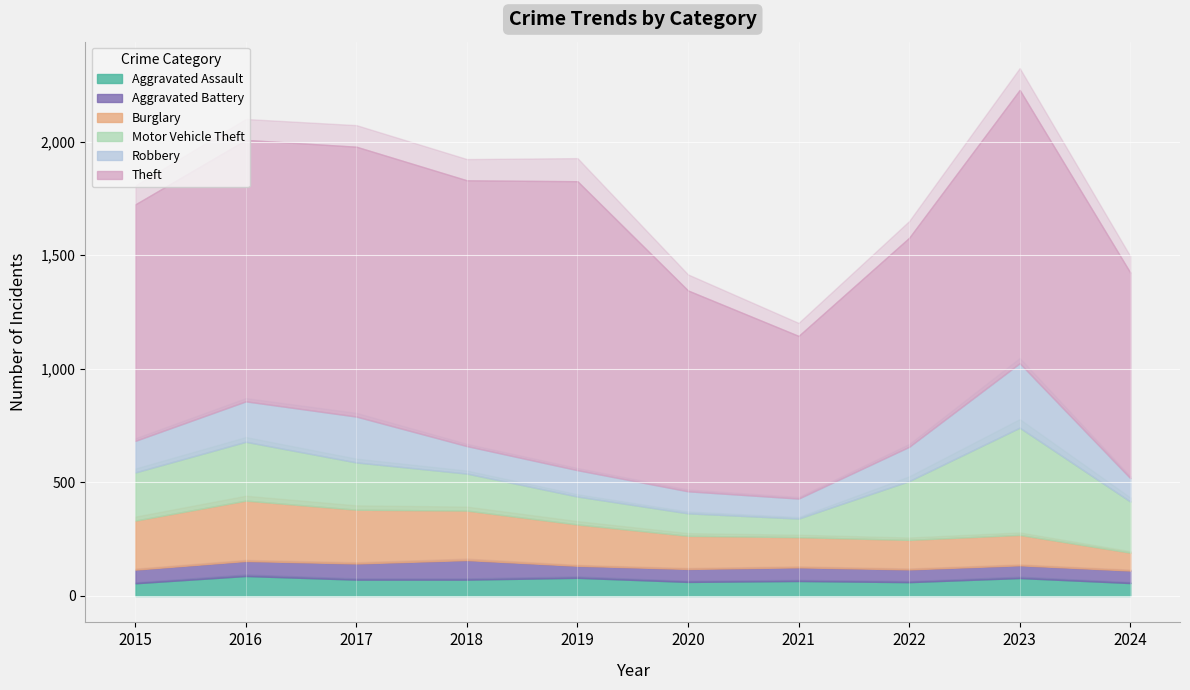

How many data points in Aggravated Assault are above 72?

3